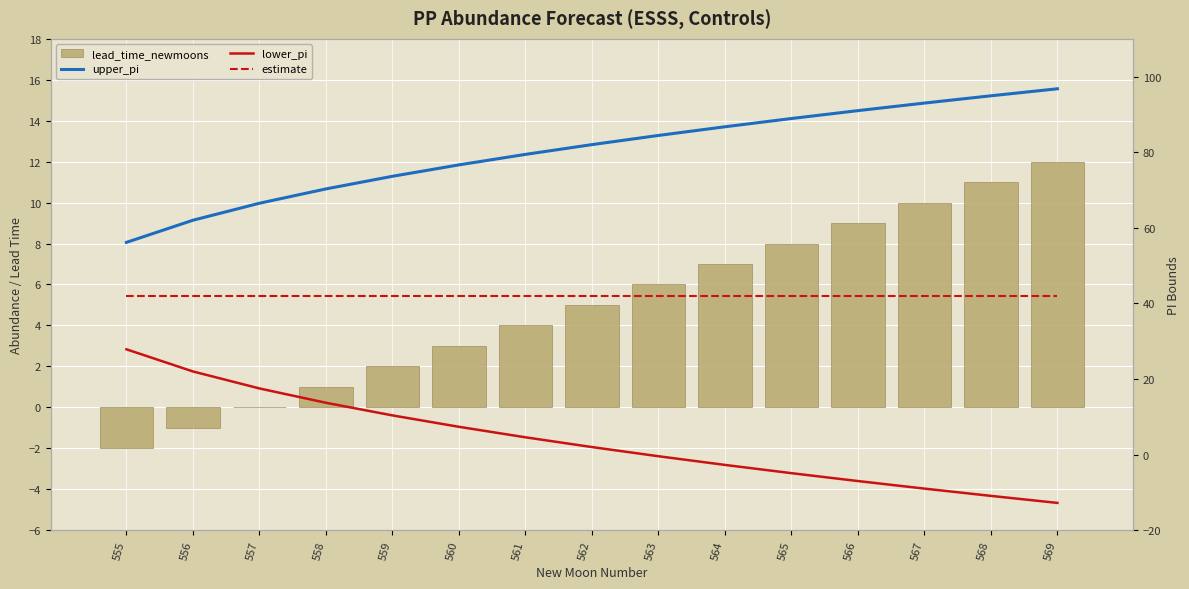

Reading left to right, what are all the values shown in this chart?

lead_time_newmoons: -2.0	-1.0	0.0	1.0	2.0	3.0	4.0	5.0	6.0	7.0	8.0	9.0	10.0	11.0	12.0
upper_pi: 56.1	62.0	66.5	70.3	73.6	76.6	79.4	82.0	84.4	86.7	88.9	91.0	93.0	94.9	96.8
lower_pi: 27.8	22.0	17.5	13.7	10.4	7.3	4.6	2.0	-0.4	-2.7	-4.9	-7.0	-9.0	-10.9	-12.8
estimate: 42.0	42.0	42.0	42.0	42.0	42.0	42.0	42.0	42.0	42.0	42.0	42.0	42.0	42.0	42.0